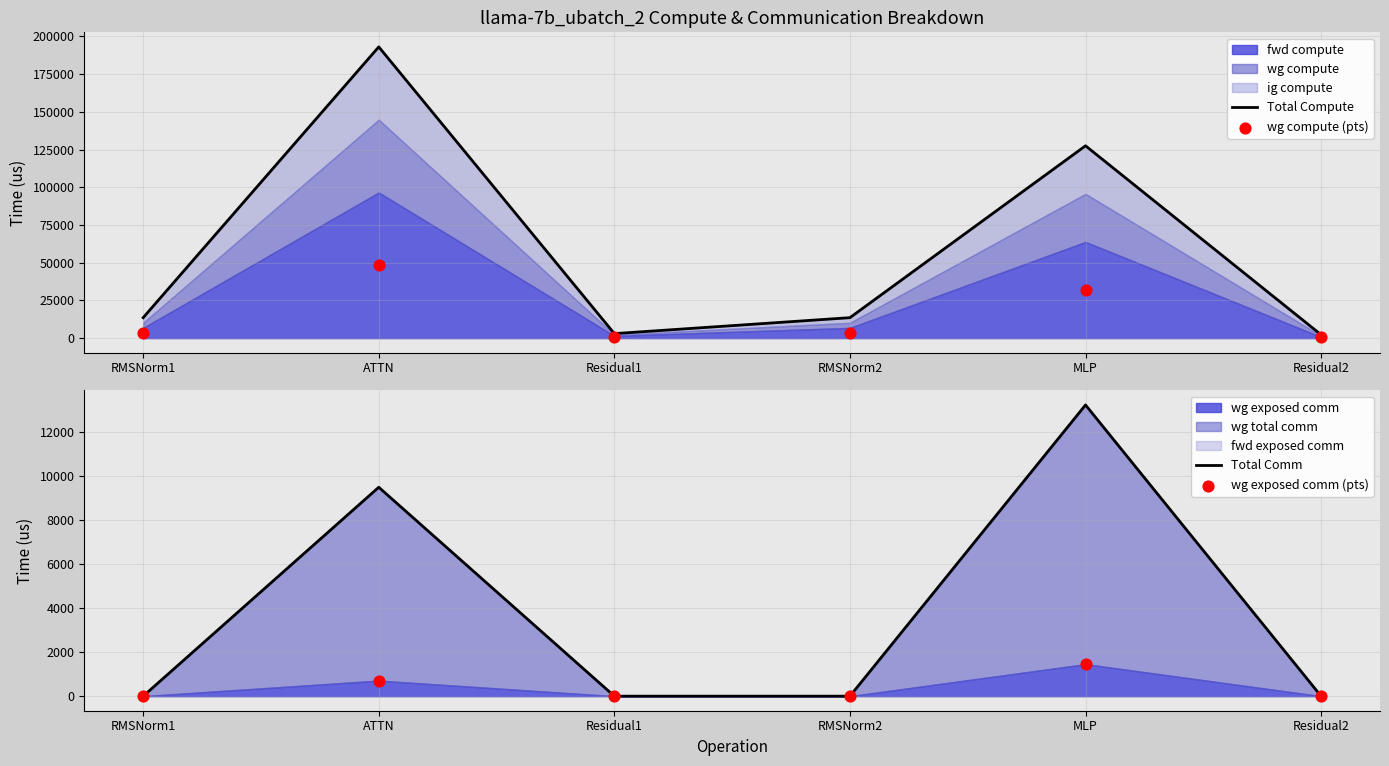

At which category is the sum across all series the highest?

ATTN